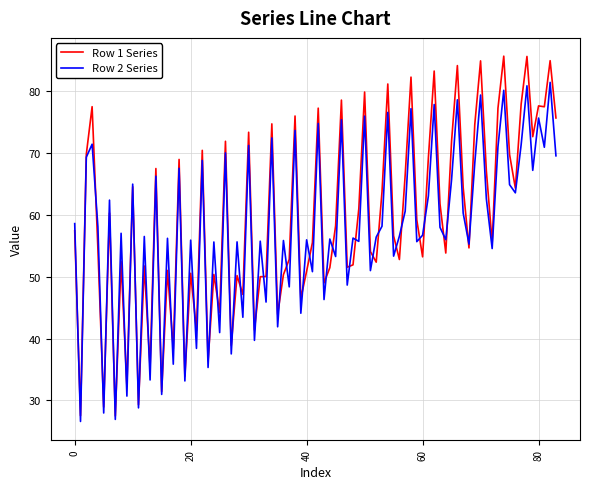

How many lines are shown in the chart?

2